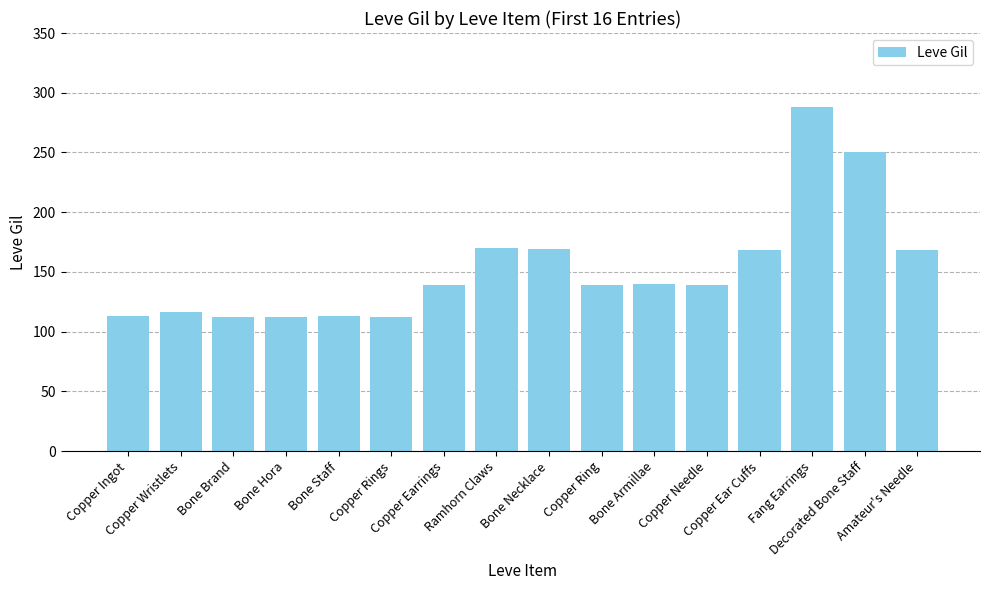

What is the difference between the maximum and minimum values?

176